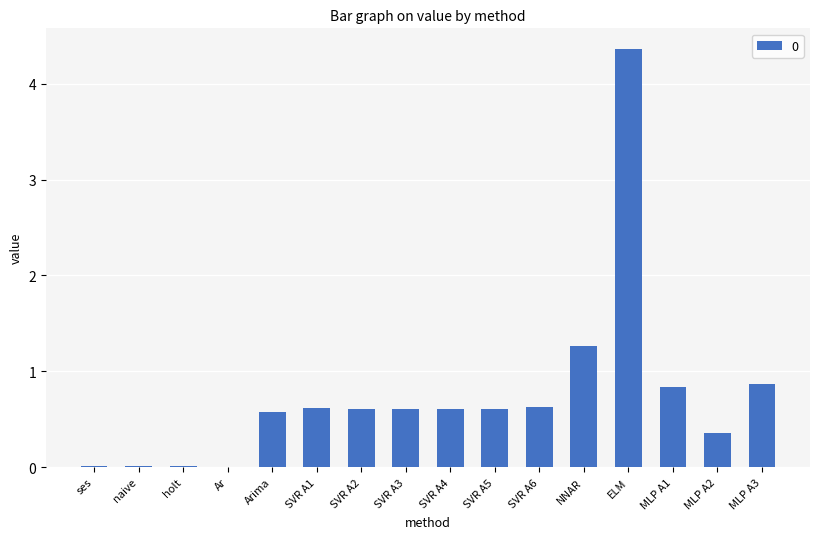

What is the change in value from ELM to MLP A3?

-3.5